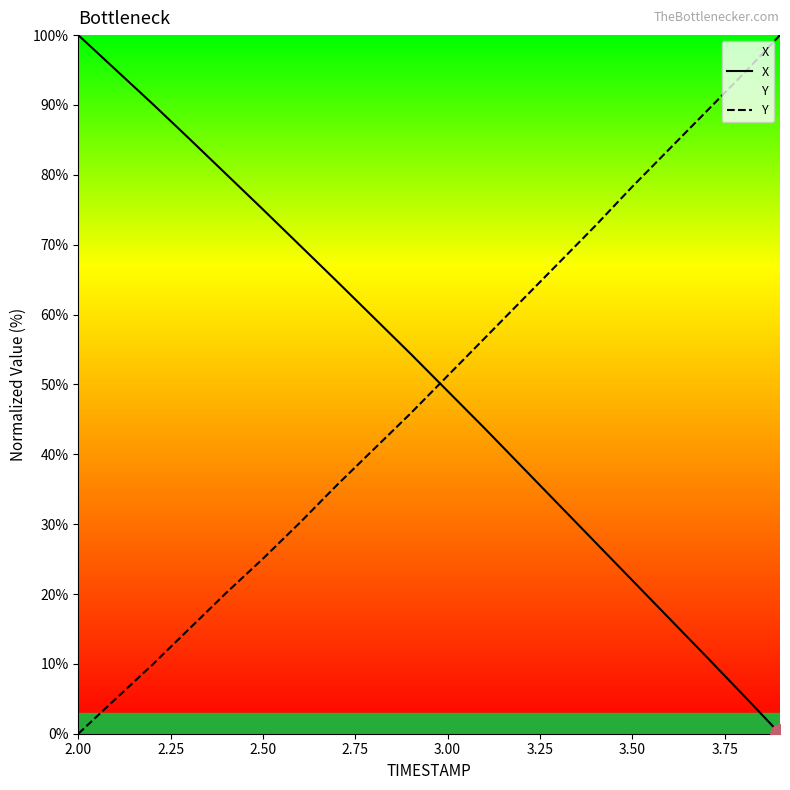

Read the Y value at 2.50.

25.1